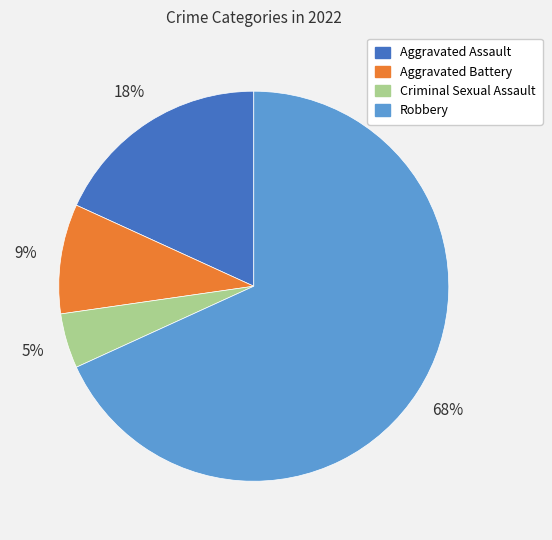

Count the number of slices in the pie.

4